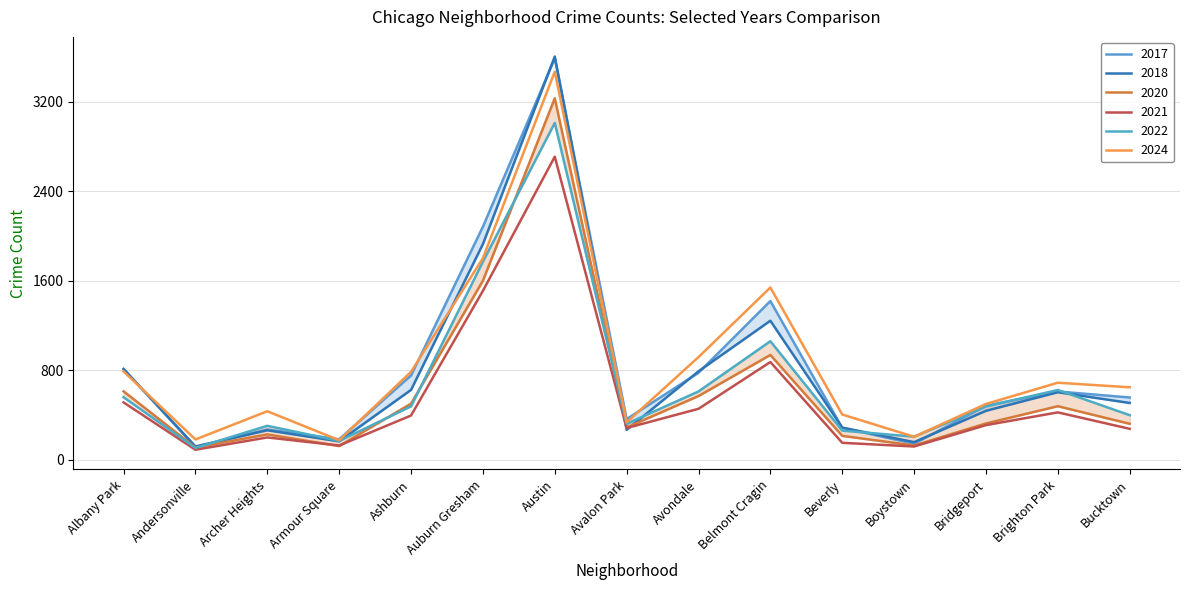

List the series in order of their peak value, lowest first.

2021, 2022, 2020, 2024, 2017, 2018